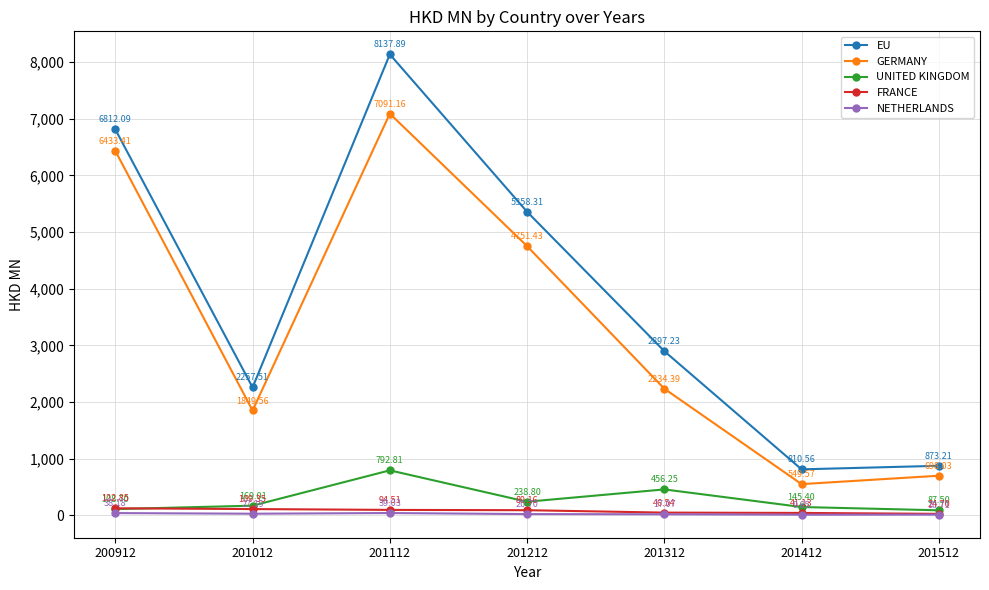

True or false: UNITED KINGDOM has more than 1 points higher than both neighbors.

True